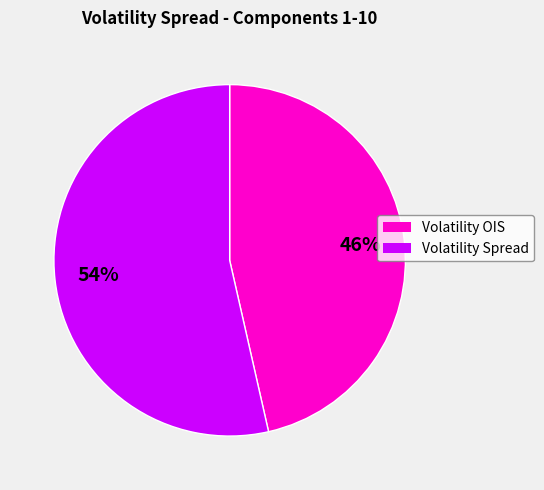

Is there a majority slice in this chart?

Yes